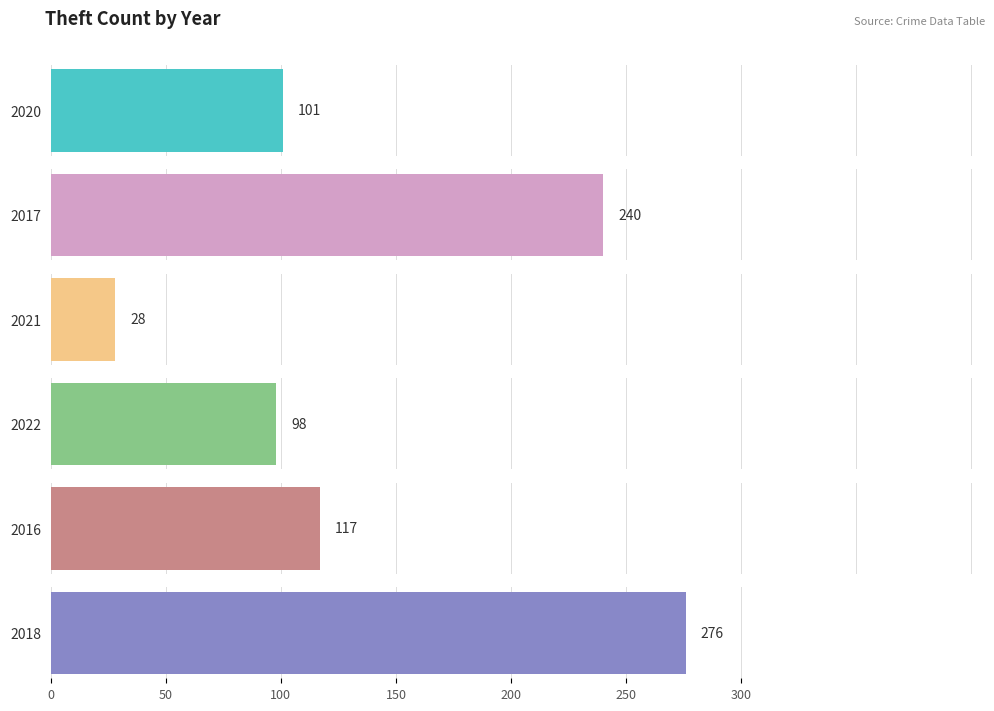

Where is 2020 nearest to the value 70?

Theft